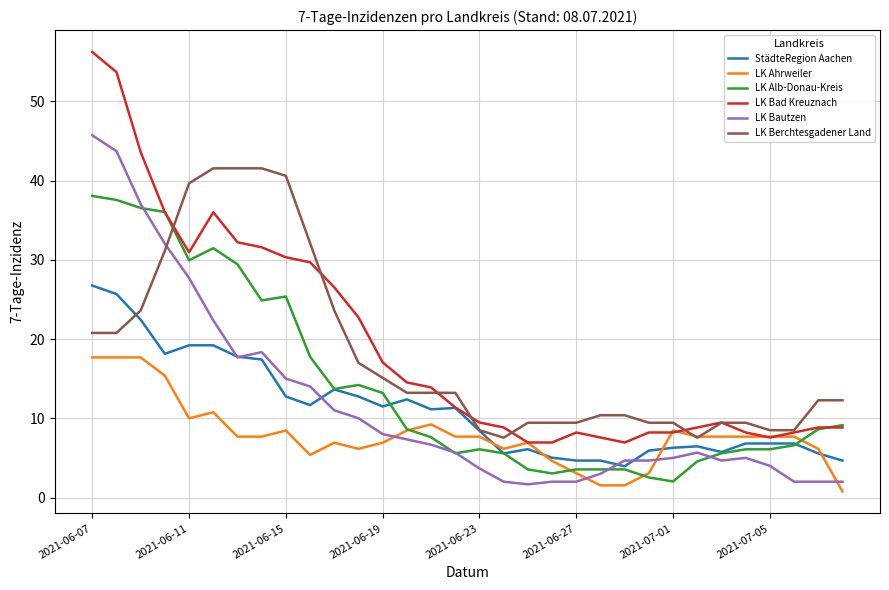

True or false: LK Bautzen and LK Bad Kreuznach intersect in this chart.

False